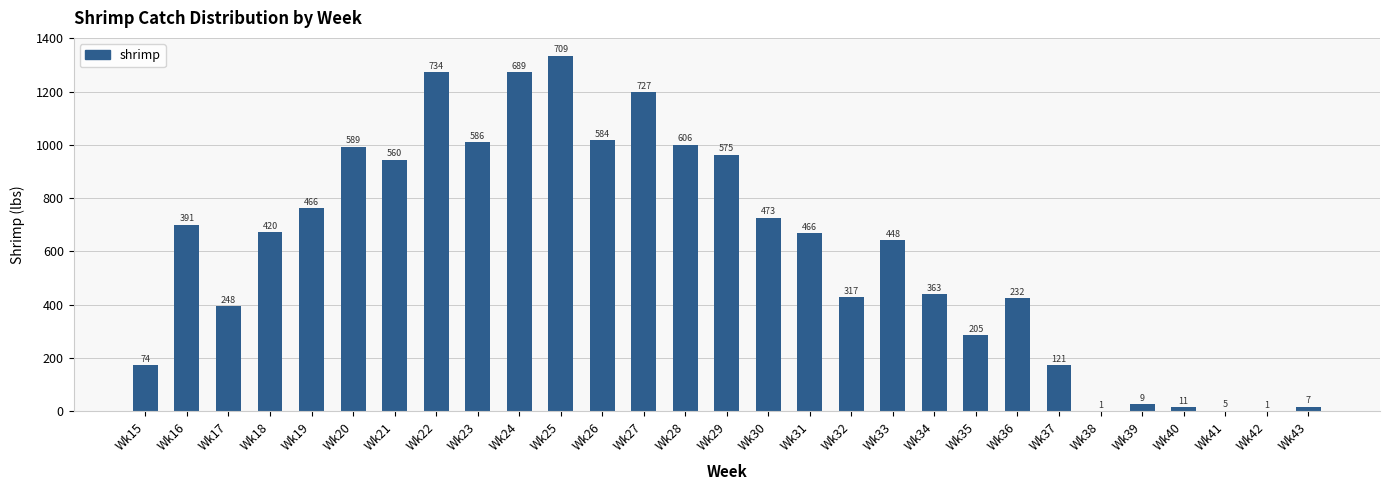

Is it true that the value at Wk37 is 172.3?

True